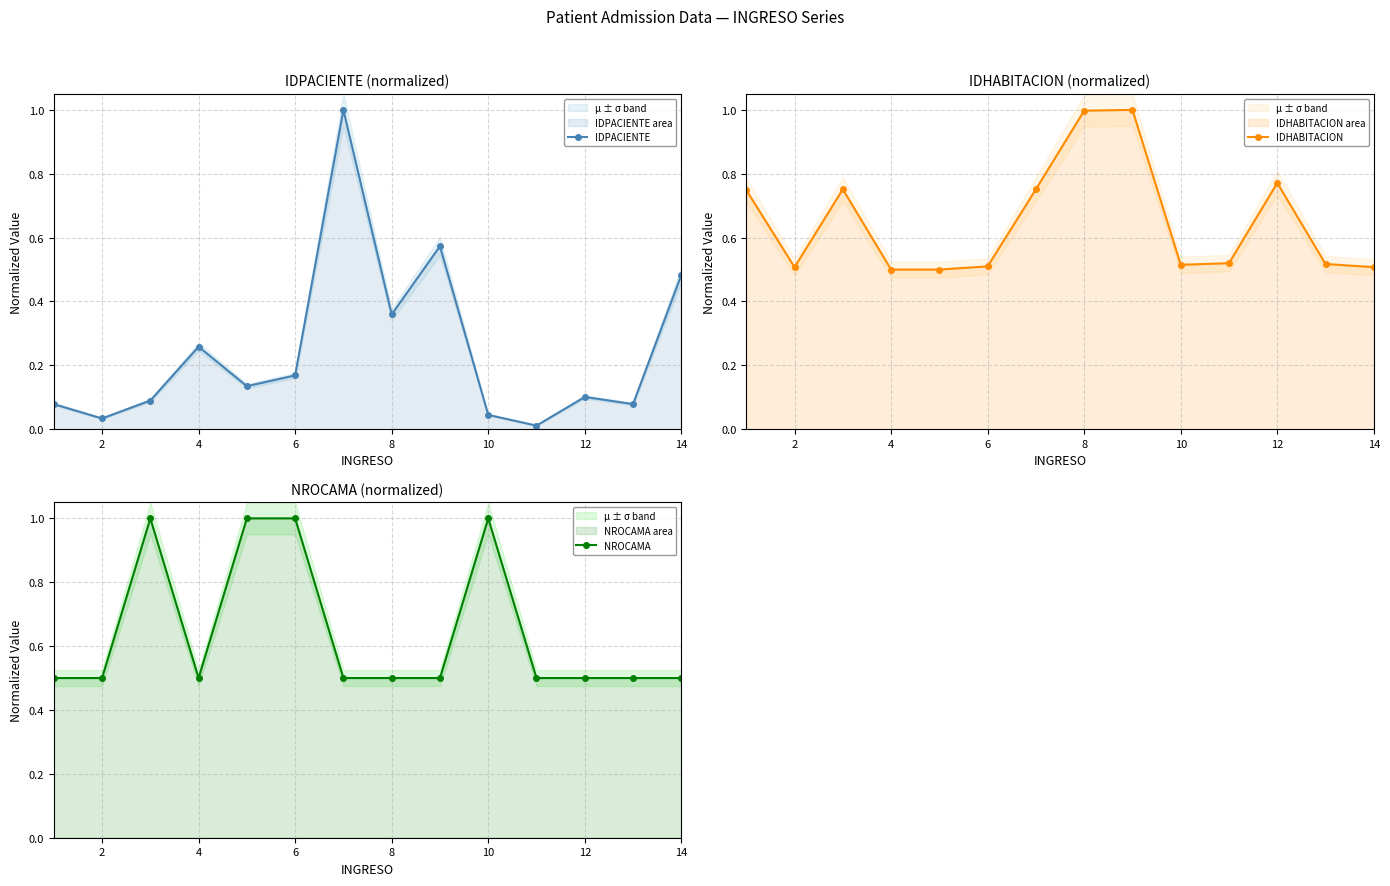

After their last crossing, which series has the higher values: IDHABITACION or IDPACIENTE?

IDHABITACION